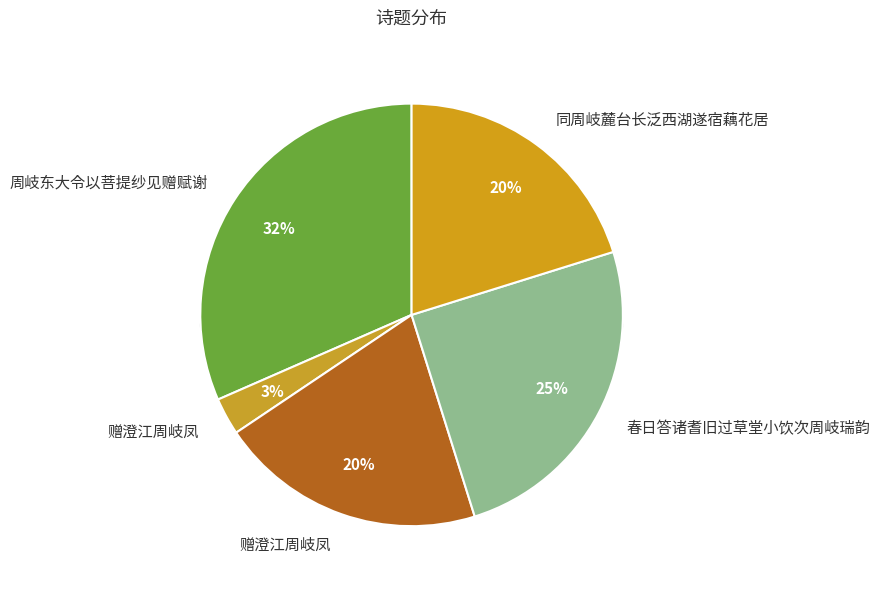

True or false: 周岐东大令以菩提纱见赠赋谢 accounts for 22% of the total.

False